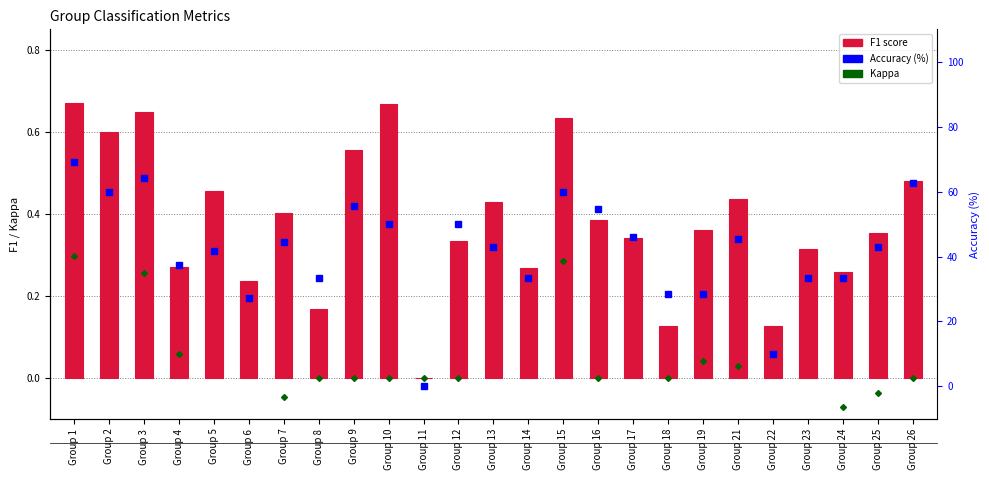

How many distinct data groups are displayed?

3